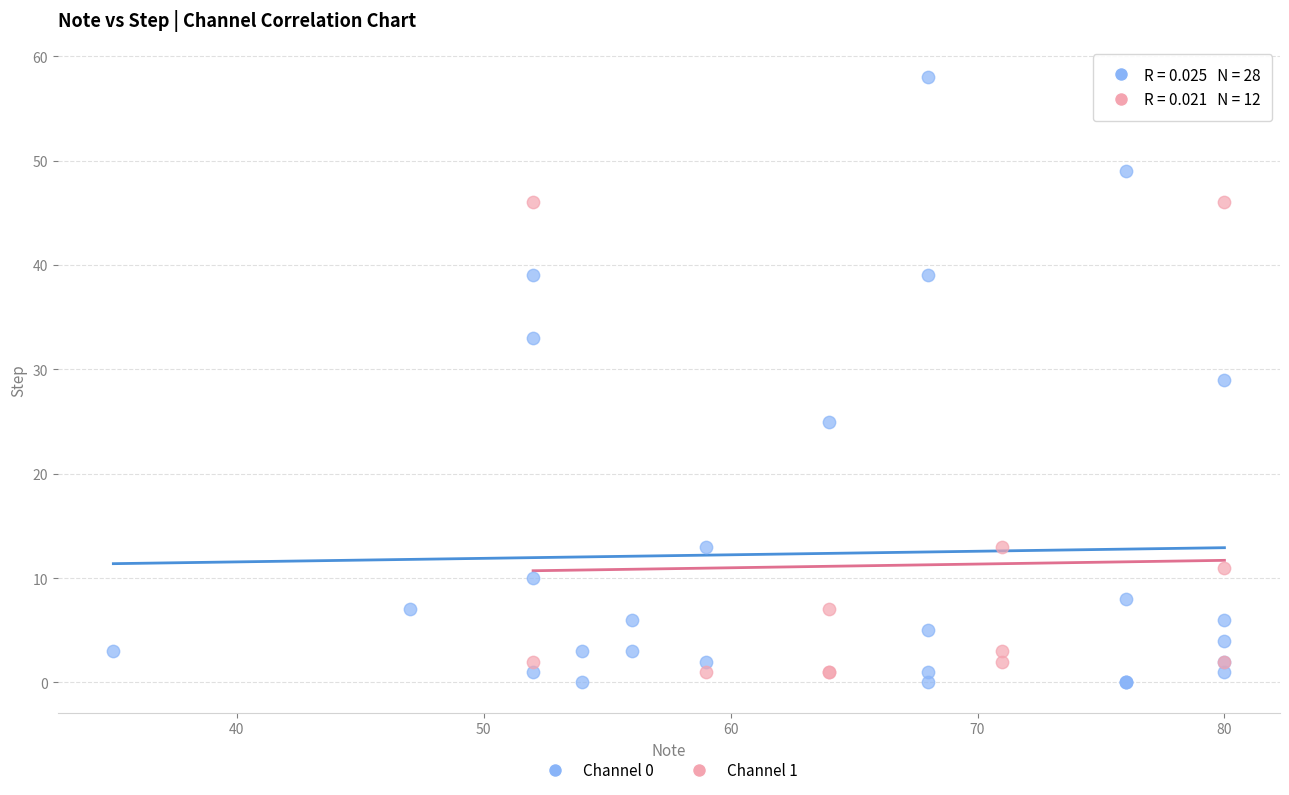

Which series reaches the minimum Y coordinate?

Channel 0